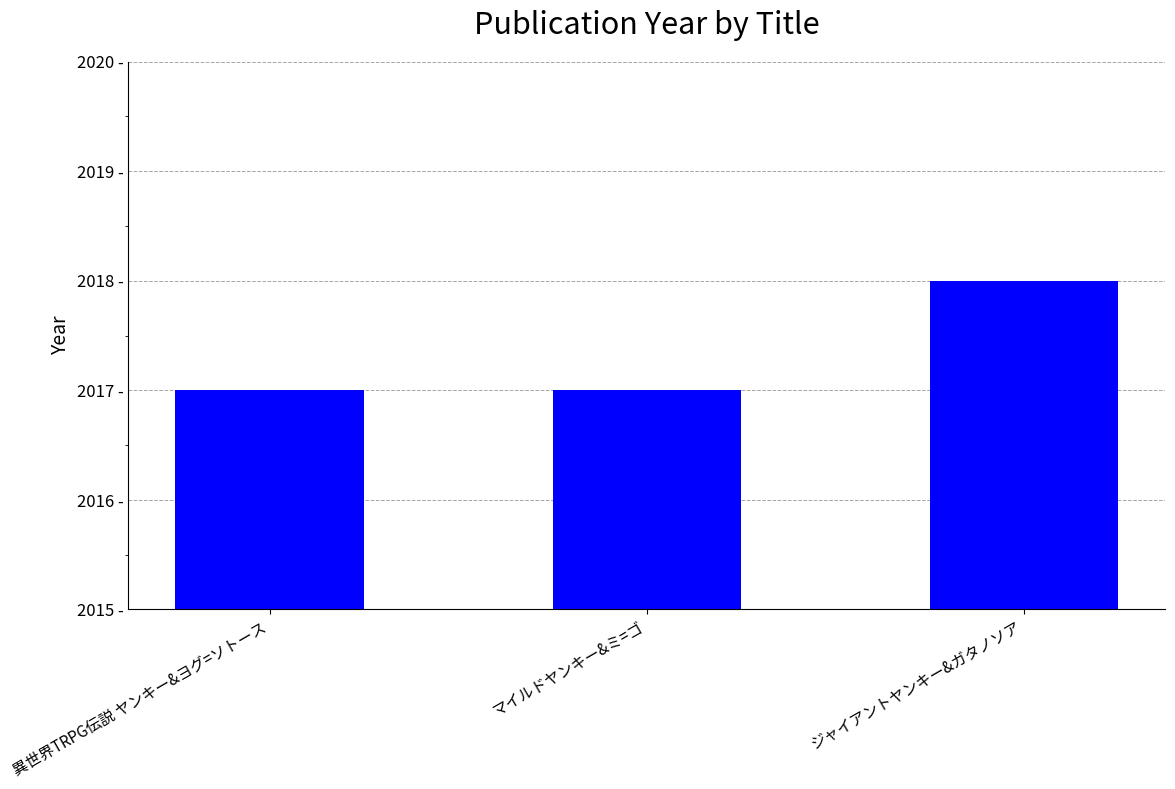

List the labels in order of value, largest first.

ジャイアントヤンキー&ガタノソア, 異世界TRPG伝説 ヤンキー&ヨグ=ソトース, マイルドヤンキー&ミ=ゴ